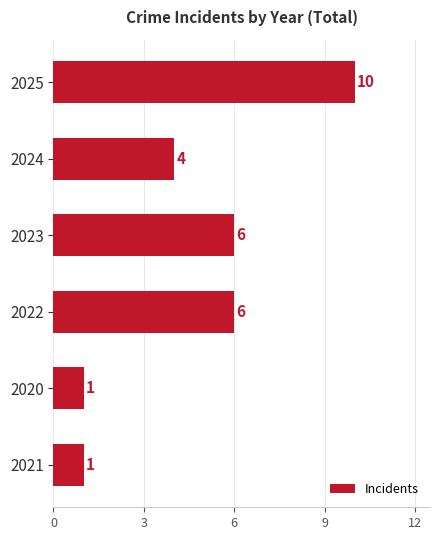

How many categories are shown in the chart?

6